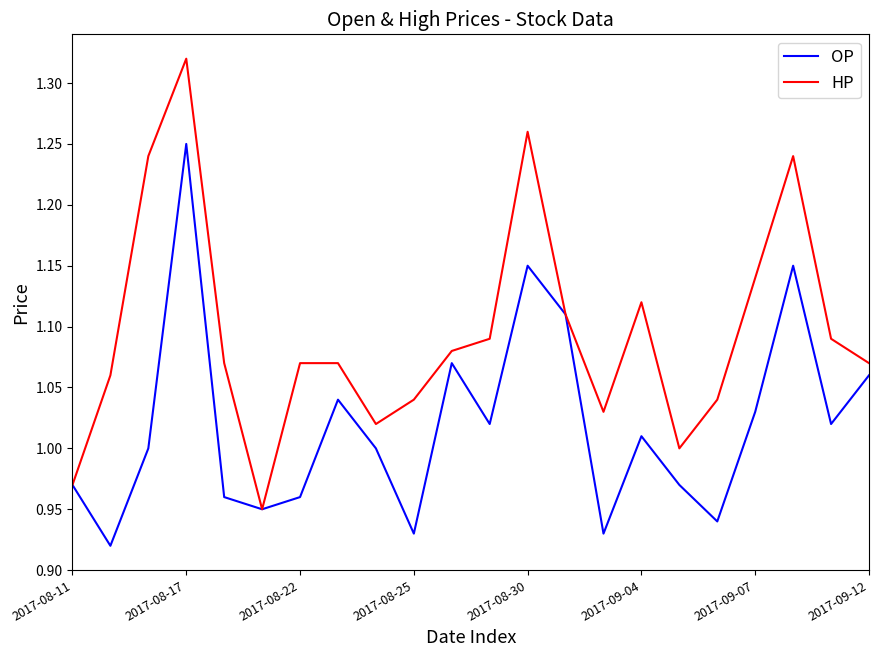

Which series has the largest range (max minus min)?

HP